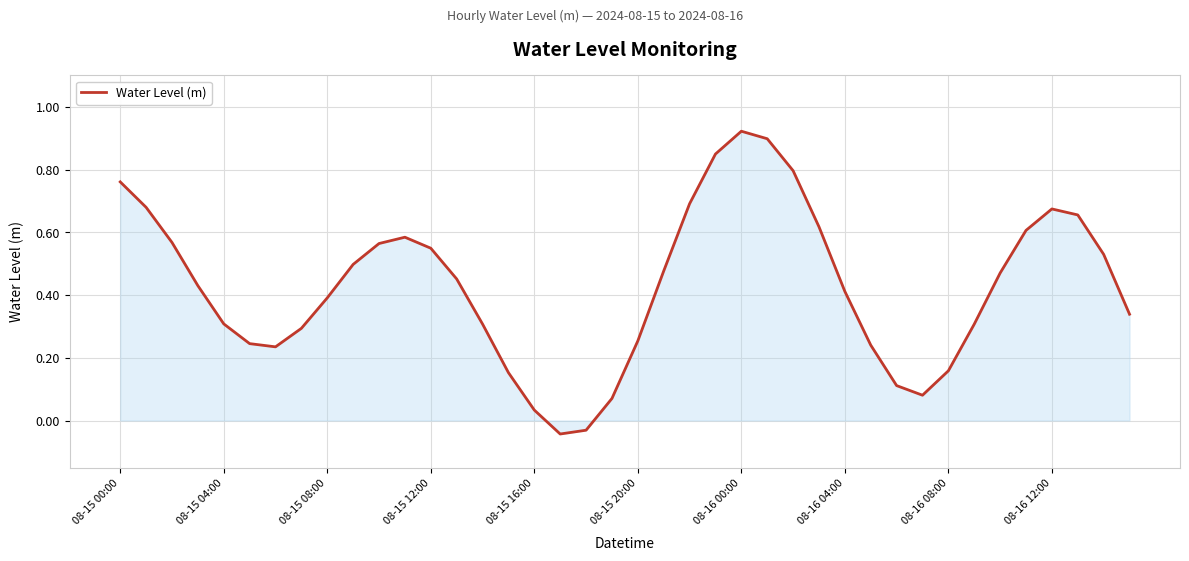

What is the difference between the maximum and minimum values?

1.0